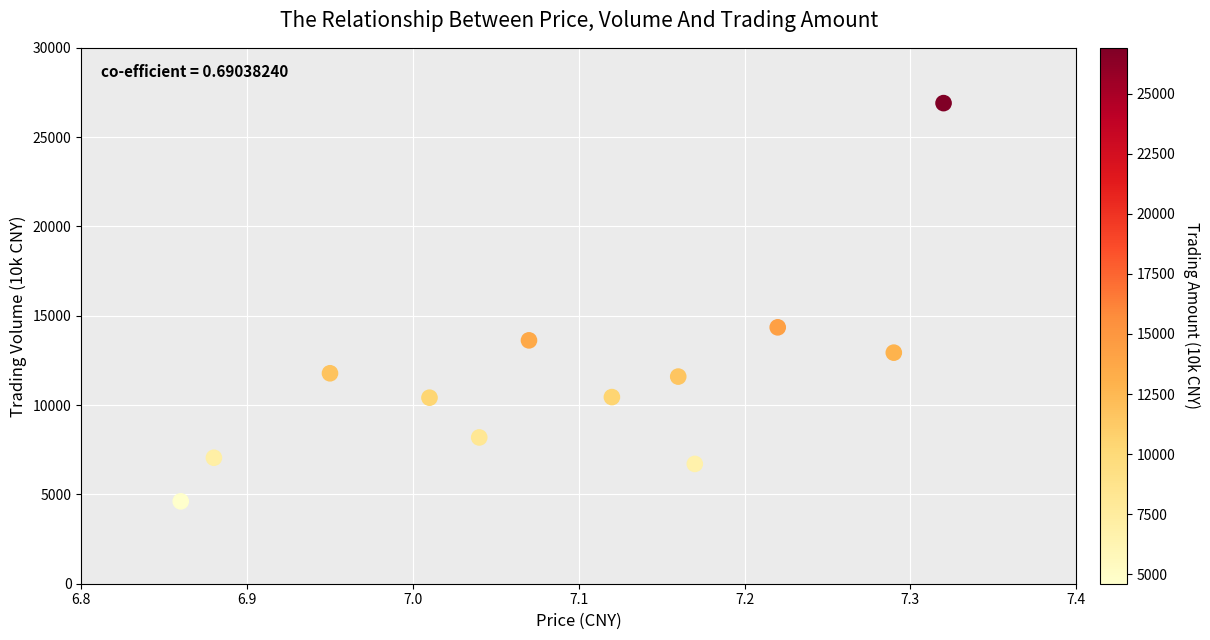

What is the range of Y values (max minus min)?

22294